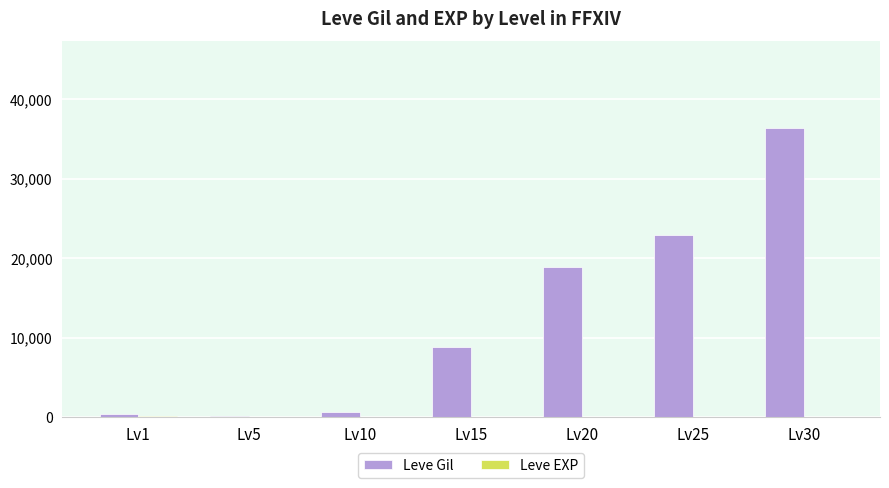

At which category is the sum across all series the highest?

Lv30